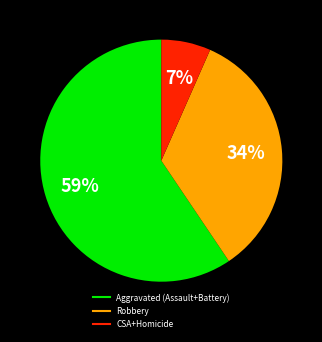

To the nearest percent, what is the average slice percentage?

33%